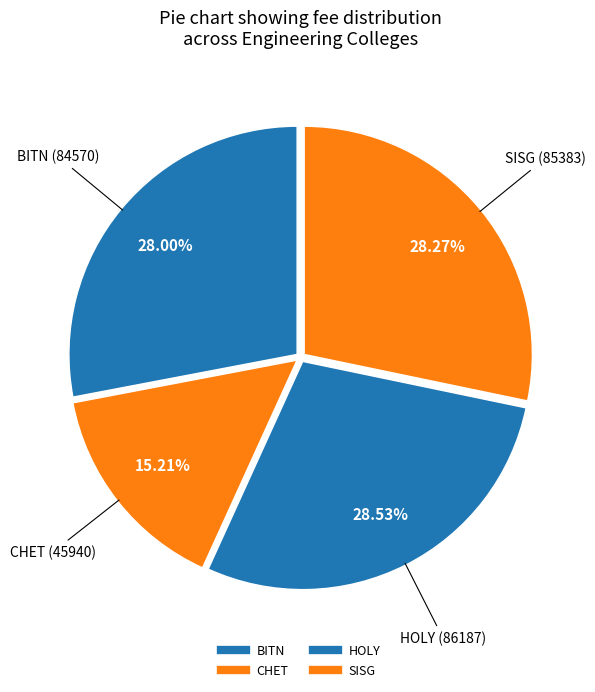

Does any single category account for the majority?

No